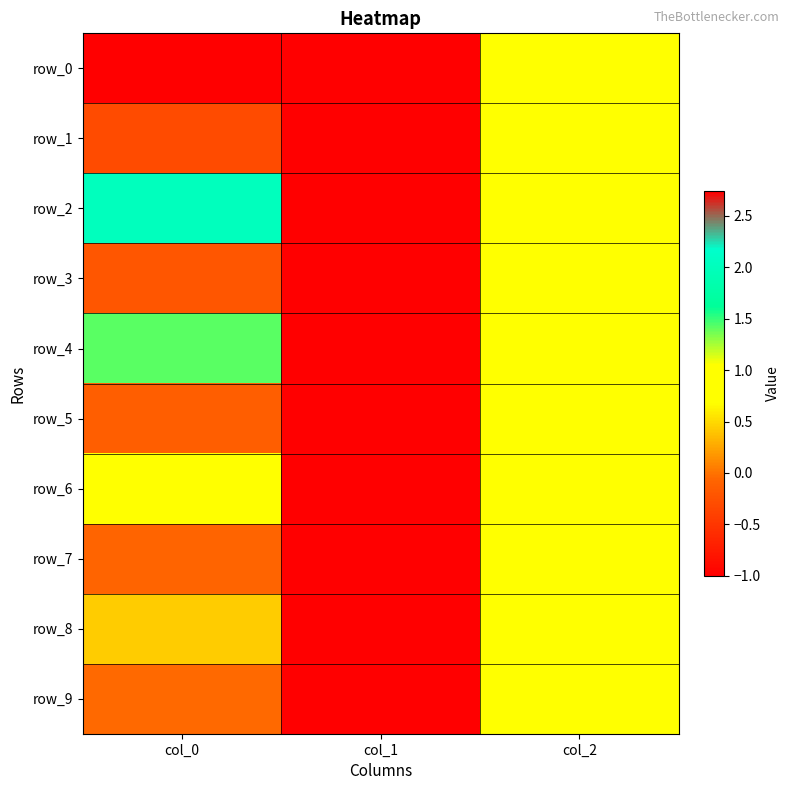

What value does the row_6 series have at col_2?

1.0